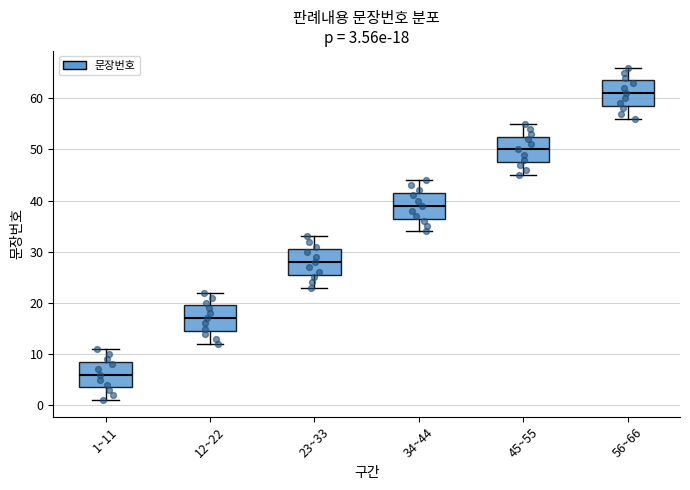

Which box has the lowest median line?

1~11